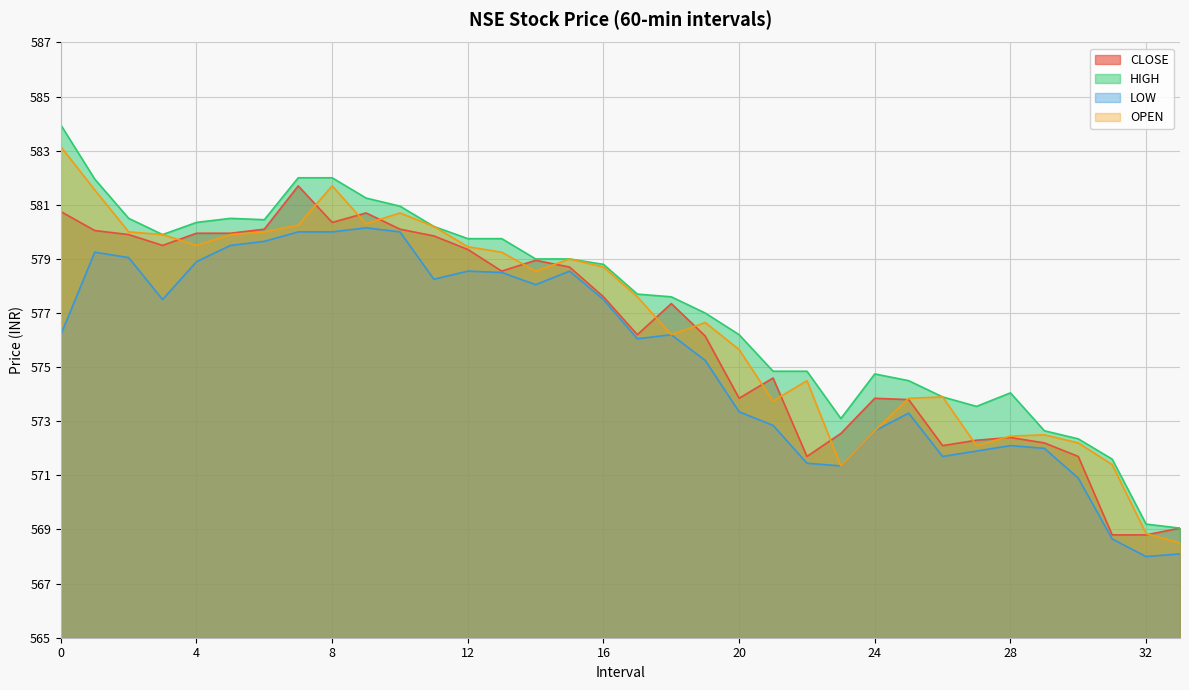

What is the total value across all series at 27?

2289.8